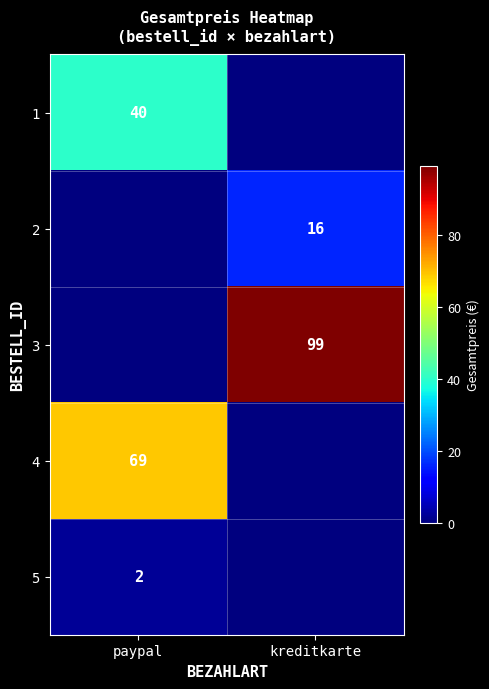

The value of 4 at paypal is 69. True or false?

True